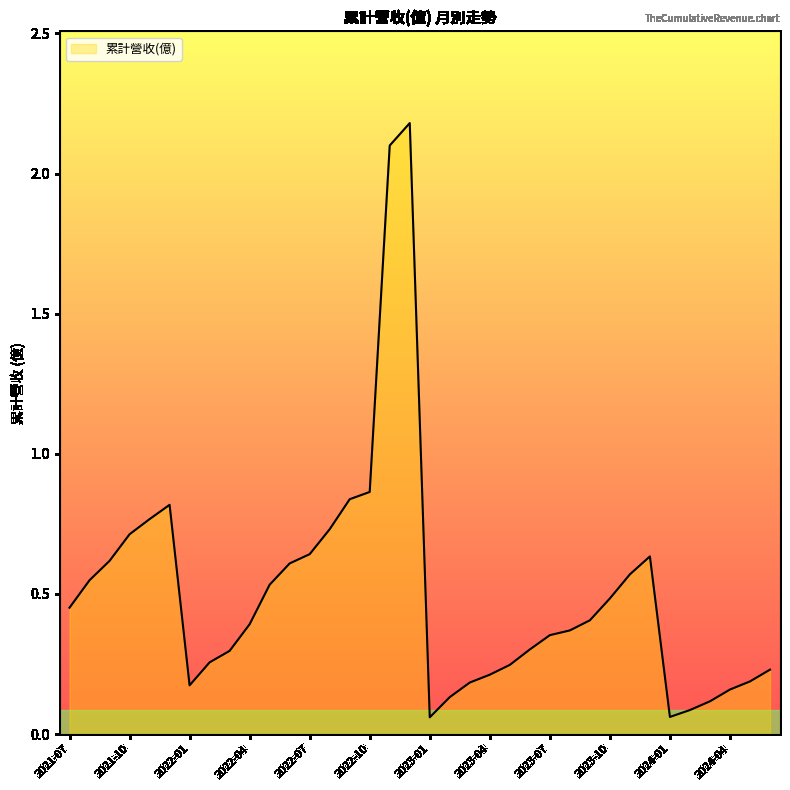

Does the chart have visible grid lines?

No